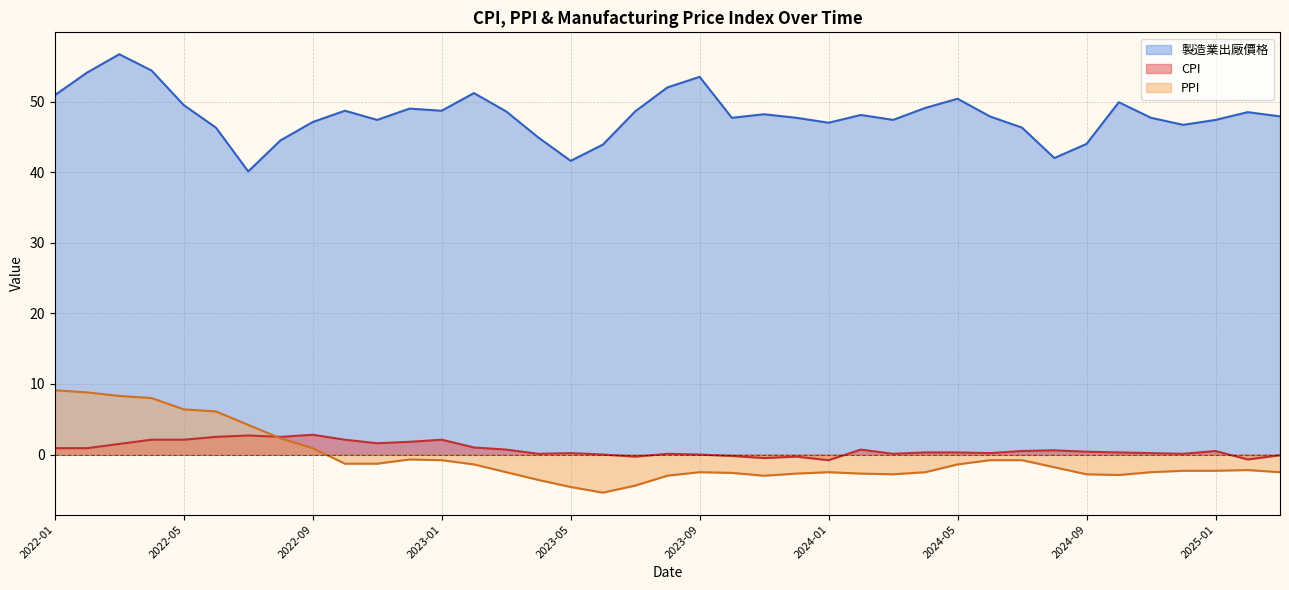

How many negative values does the PPI series have?

30